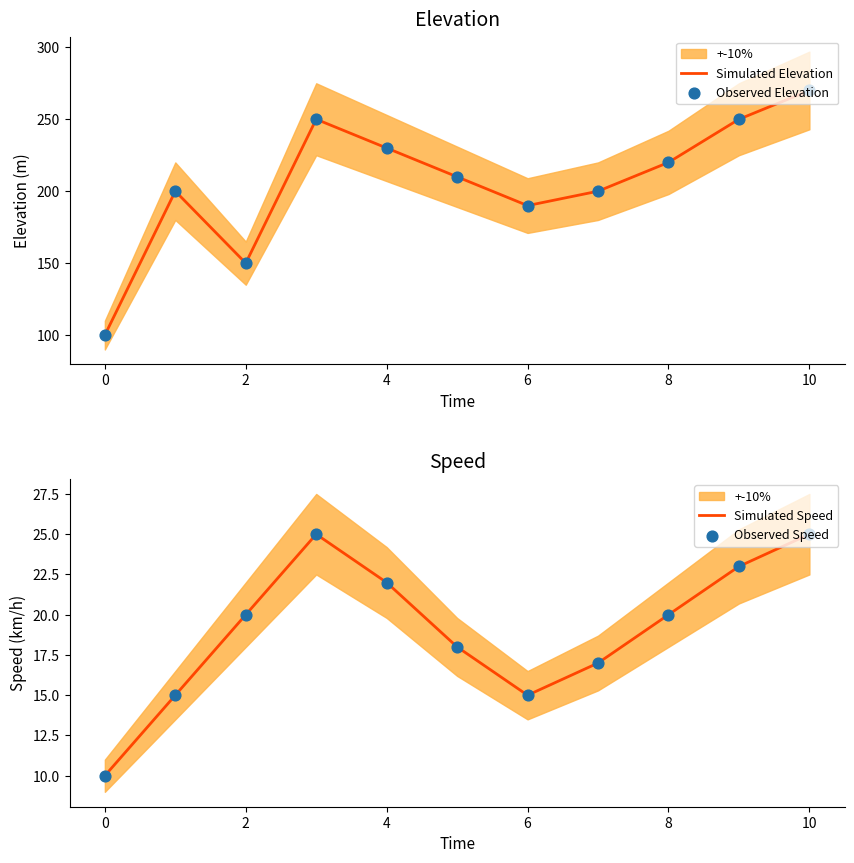

Which series has the widest spread of Y values?

Simulated Elevation